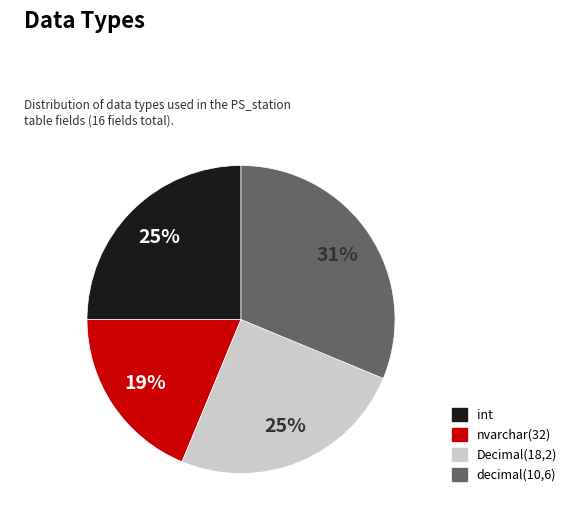

Does int account for over 50% of the chart?

No